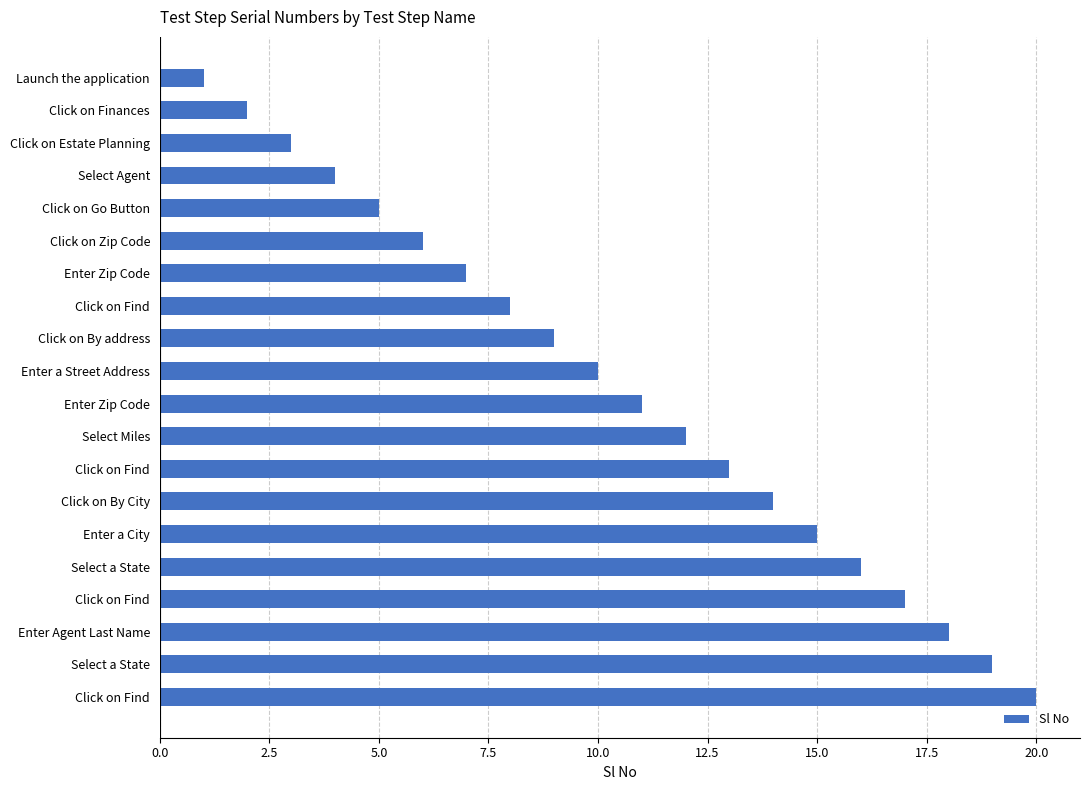

How many distinct data groups are displayed?

1